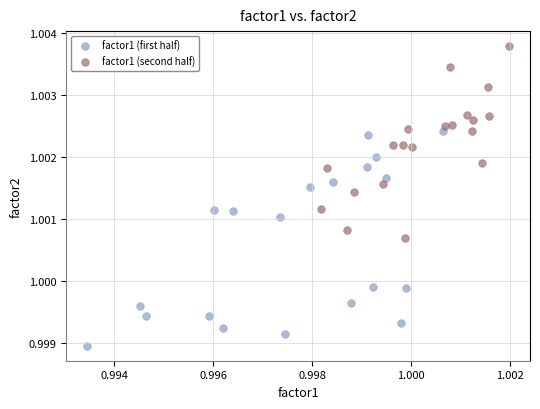

Which series reaches the minimum Y coordinate?

factor1 (first half)